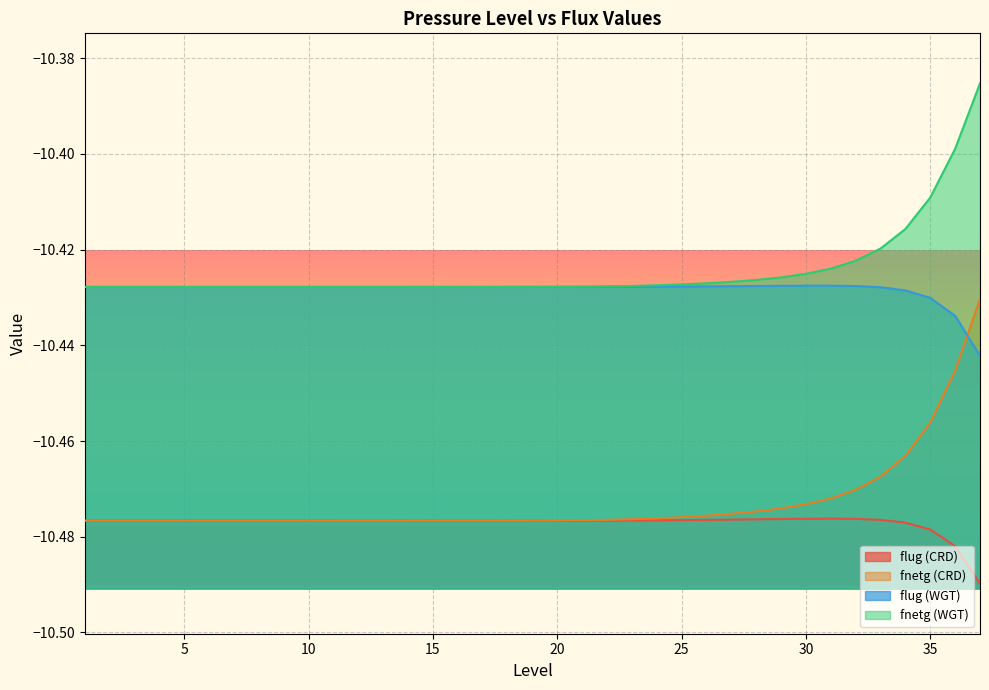

What is the smallest value displayed?

-10.5